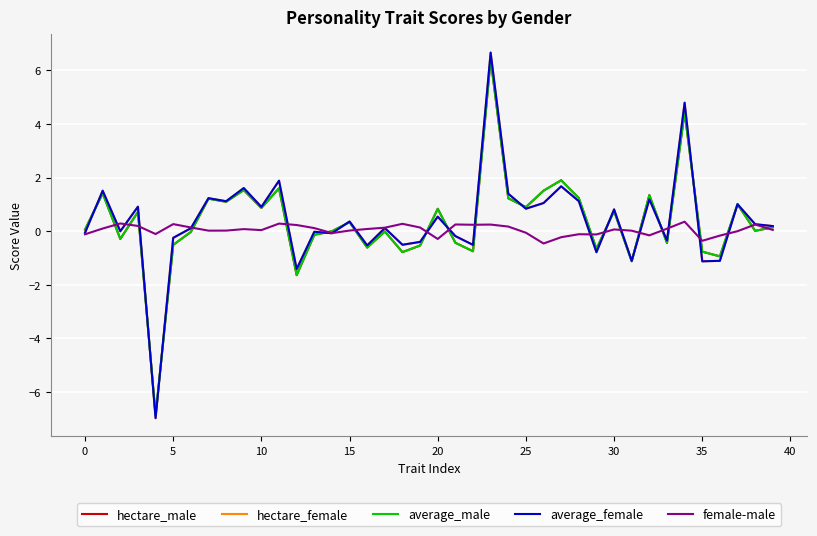

True or false: hectare_male and female-male cross at least once.

True